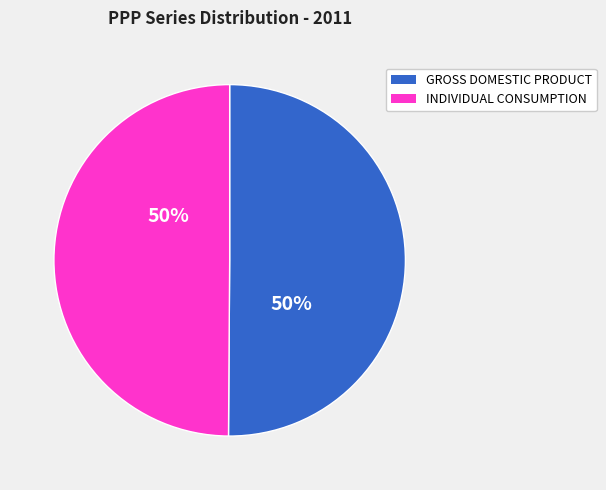

The INDIVIDUAL CONSUMPTION slice represents 50% of the pie. True or false?

True